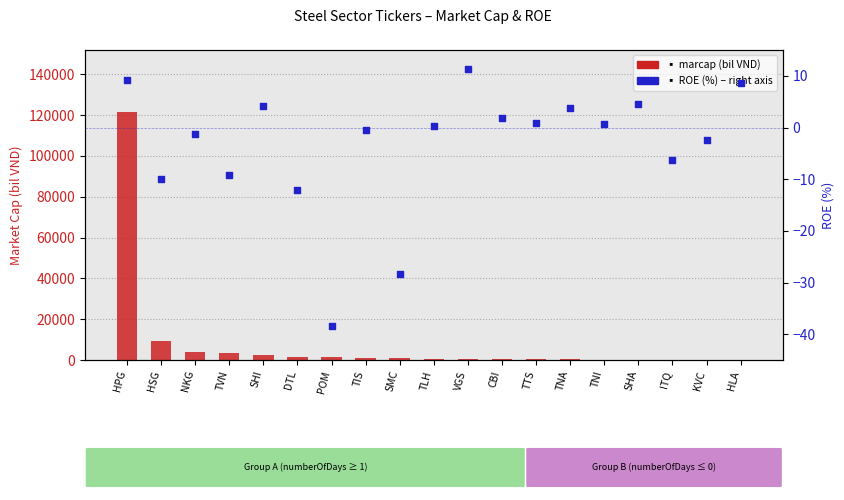

At which category is the sum across all series the highest?

HPG